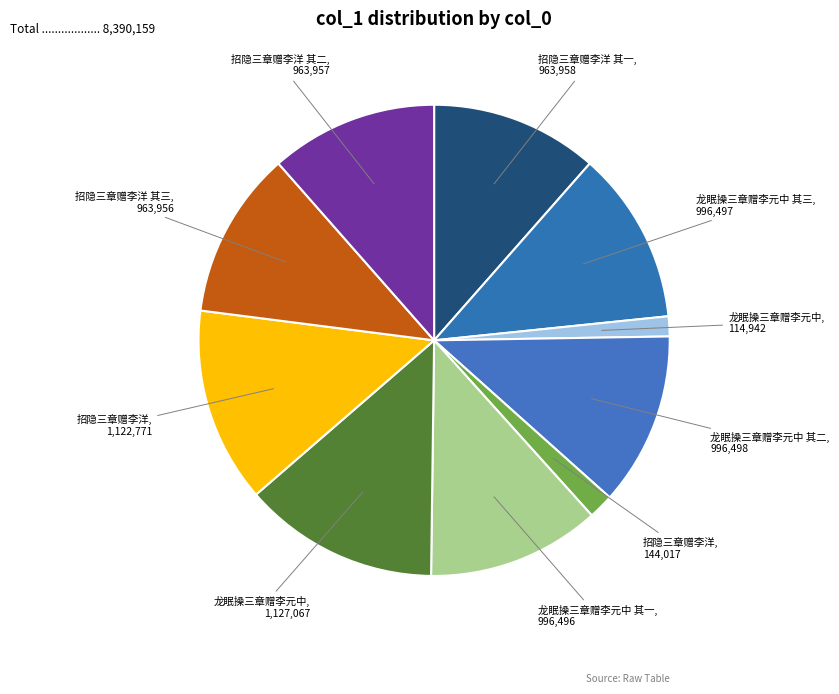

Rank the categories by value from highest to lowest.

龙眠操三章赠李元中, 招隐三章赠李洋, 龙眠操三章赠李元中 其二, 龙眠操三章赠李元中 其三, 龙眠操三章赠李元中 其一, 招隐三章赠李洋 其一, 招隐三章赠李洋 其二, 招隐三章赠李洋 其三, 招隐三章赠李洋, 龙眠操三章赠李元中